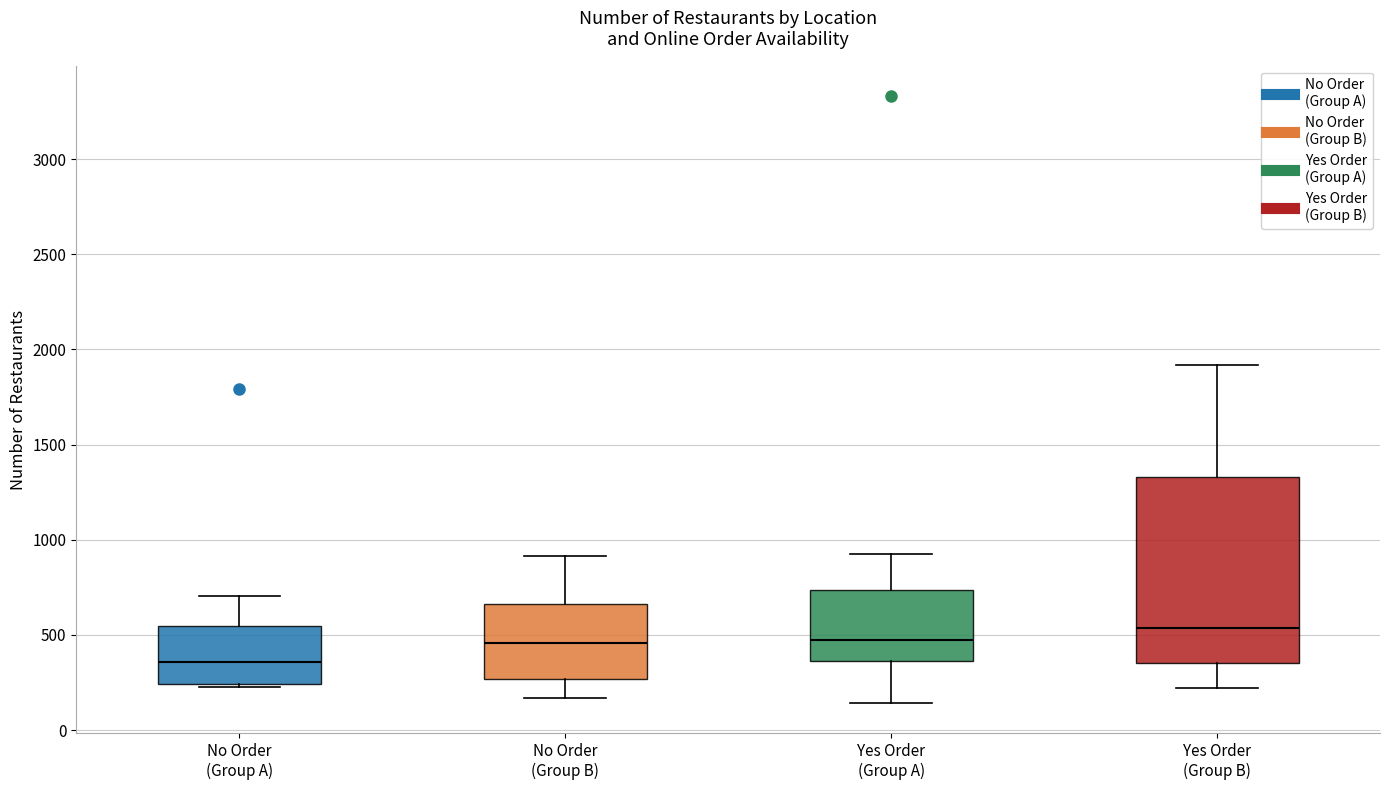

Reading left to right, transcribe this box plot: for each box, give where its median line is, the range the box spans, and where its two whiskers end, as read against the y-axis. The values are not printed on the chart, so give them approximately, as read against the axis.

No Order (Group A): median 350, box 250 to 550, whiskers 250 (just below the box's lower edge) to 700
No Order (Group B): median 450, box 250 to 650, whiskers 150 to 900
Yes Order (Group A): median 500, box 350 to 750, whiskers 150 to 900
Yes Order (Group B): median 550, box 350 to 1350, whiskers 200 to 1900